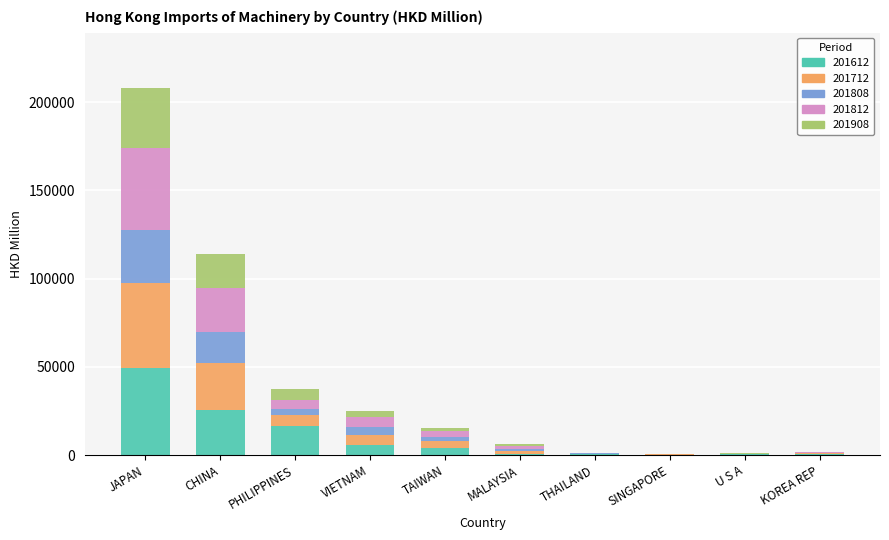

The 201612 series shows 14838.6 at CHINA. True or false?

False